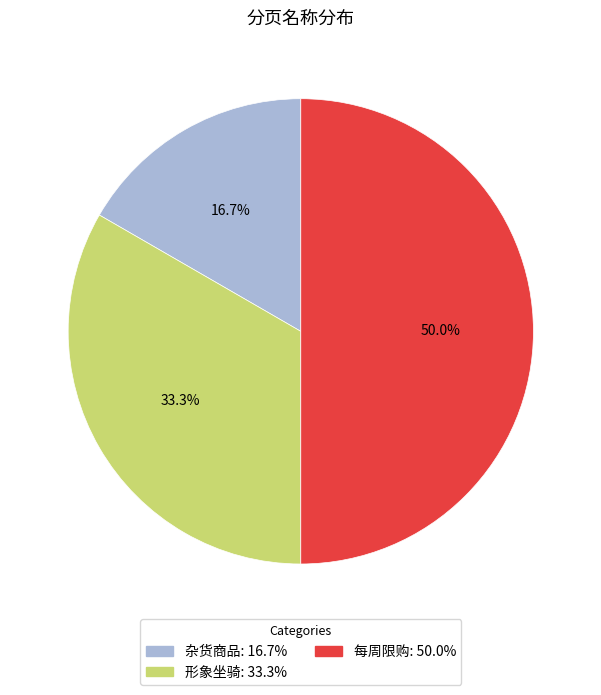

Which has a higher value, 每周限购 or 杂货商品?

每周限购